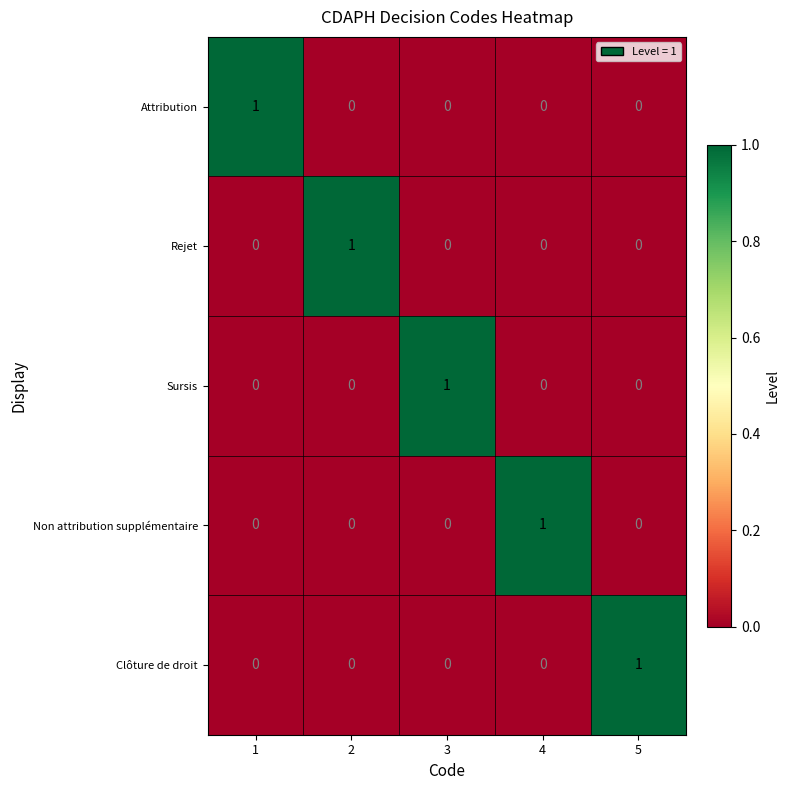

How many Sursis values are between 0 and 1?

5